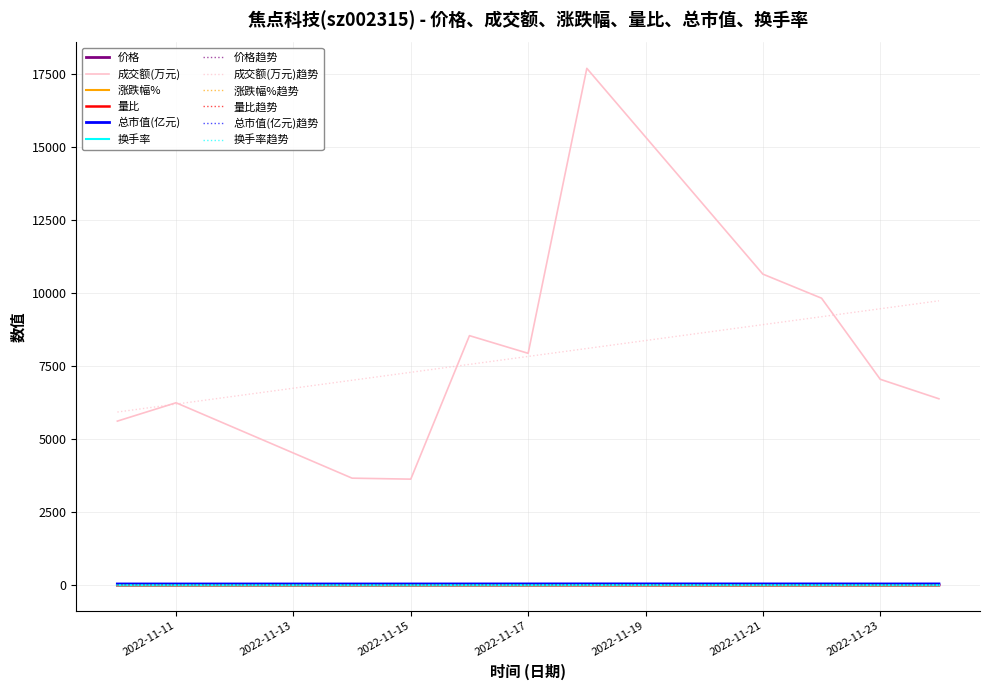

True or false: 涨跌幅% and 成交额(万元)趋势 intersect in this chart.

False